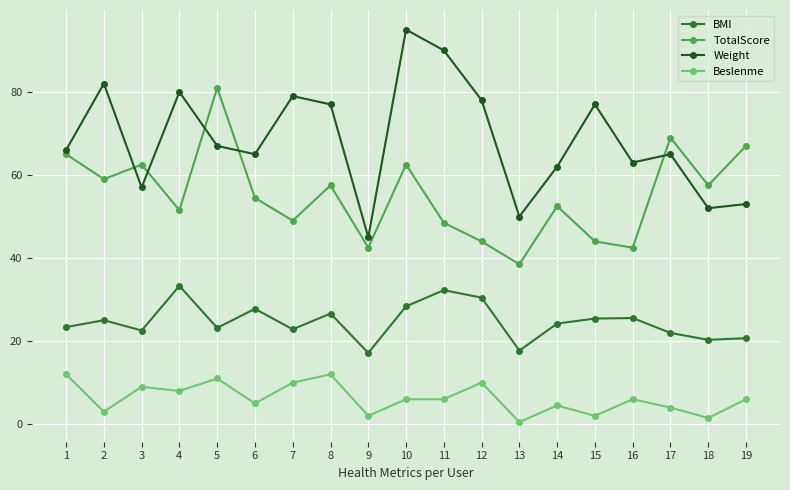

How many data points in TotalScore are above 54?

10